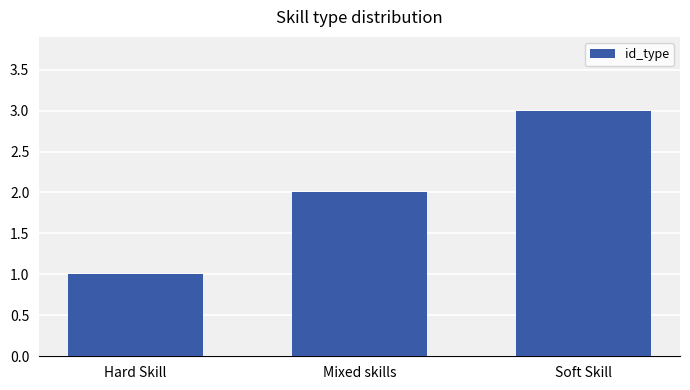

Are the bars horizontal?

No